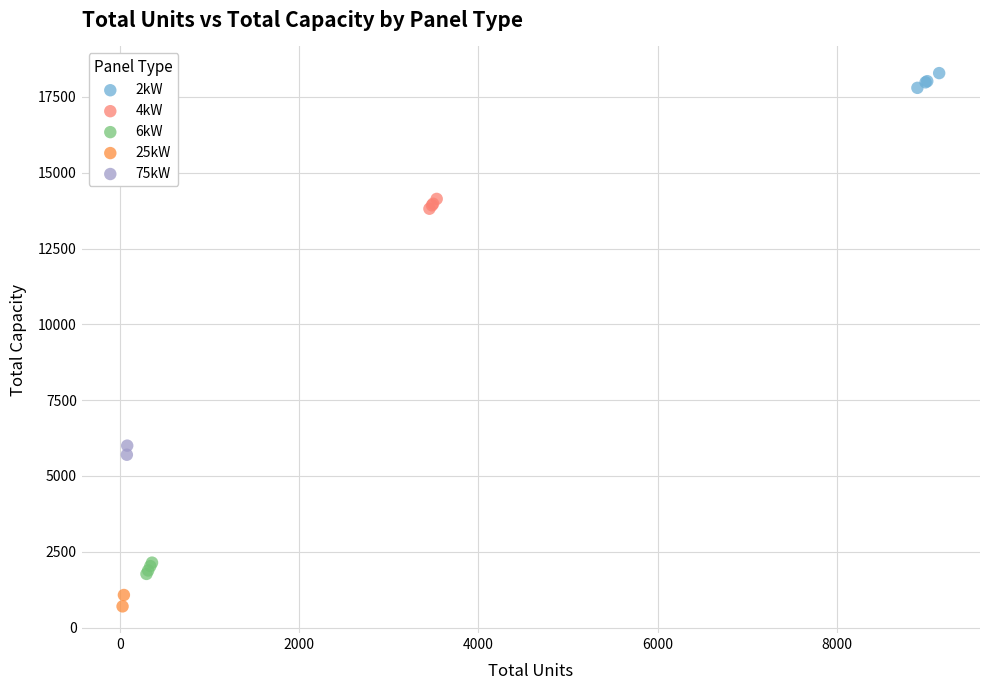

What are all the series names shown in the legend?

2kW, 4kW, 6kW, 25kW, 75kW